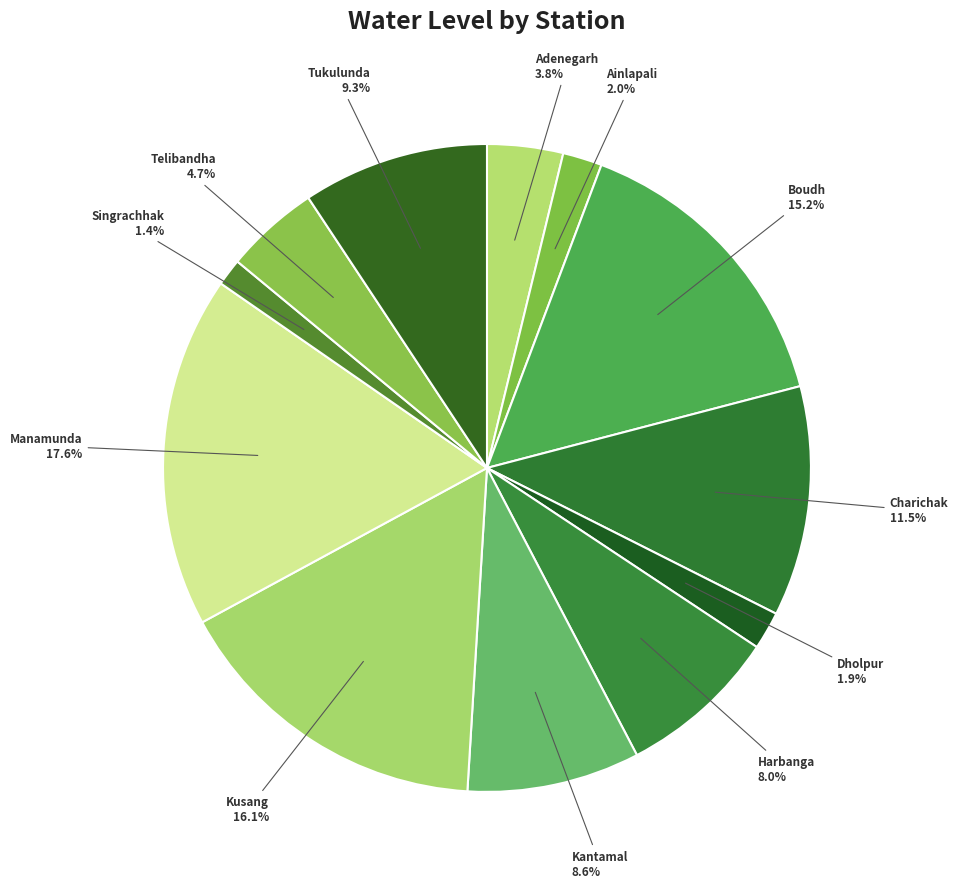

True or false: Boudh accounts for 15% of the total.

True